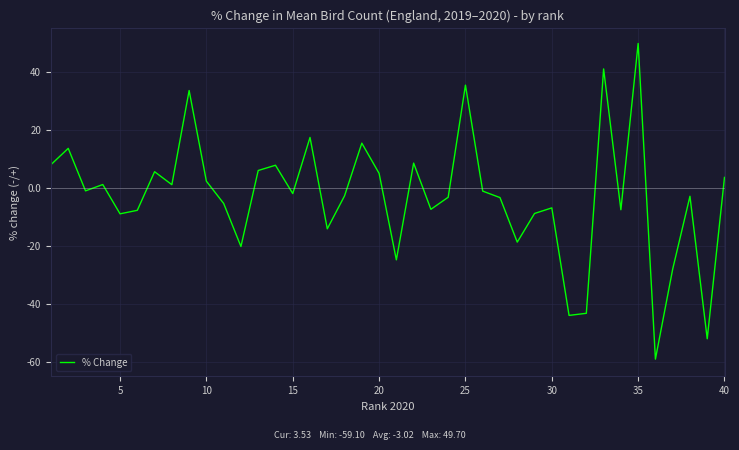

What is the difference between the maximum and minimum values?

108.8